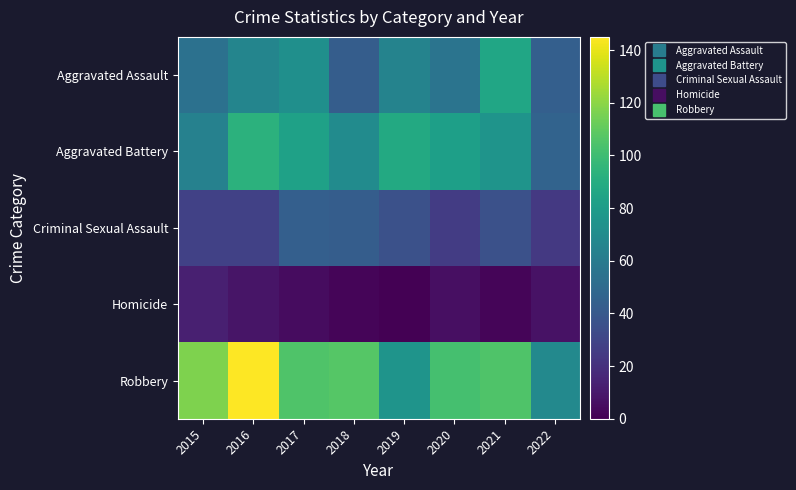

Reading left to right, transcribe all the data shown in this chart.

Aggravated Assault: 2015=54	2016=66	2017=72	2018=43	2019=65	2020=56	2021=86	2022=44
Aggravated Battery: 2015=64	2016=93	2017=83	2018=70	2019=88	2020=82	2021=75	2022=46
Criminal Sexual Assault: 2015=28	2016=28	2017=44	2018=43	2019=36	2020=26	2021=36	2022=24
Homicide: 2015=13	2016=8	2017=5	2018=2	2019=0	2020=6	2021=2	2022=7
Robbery: 2015=117	2016=145	2017=105	2018=107	2019=75	2020=102	2021=105	2022=68